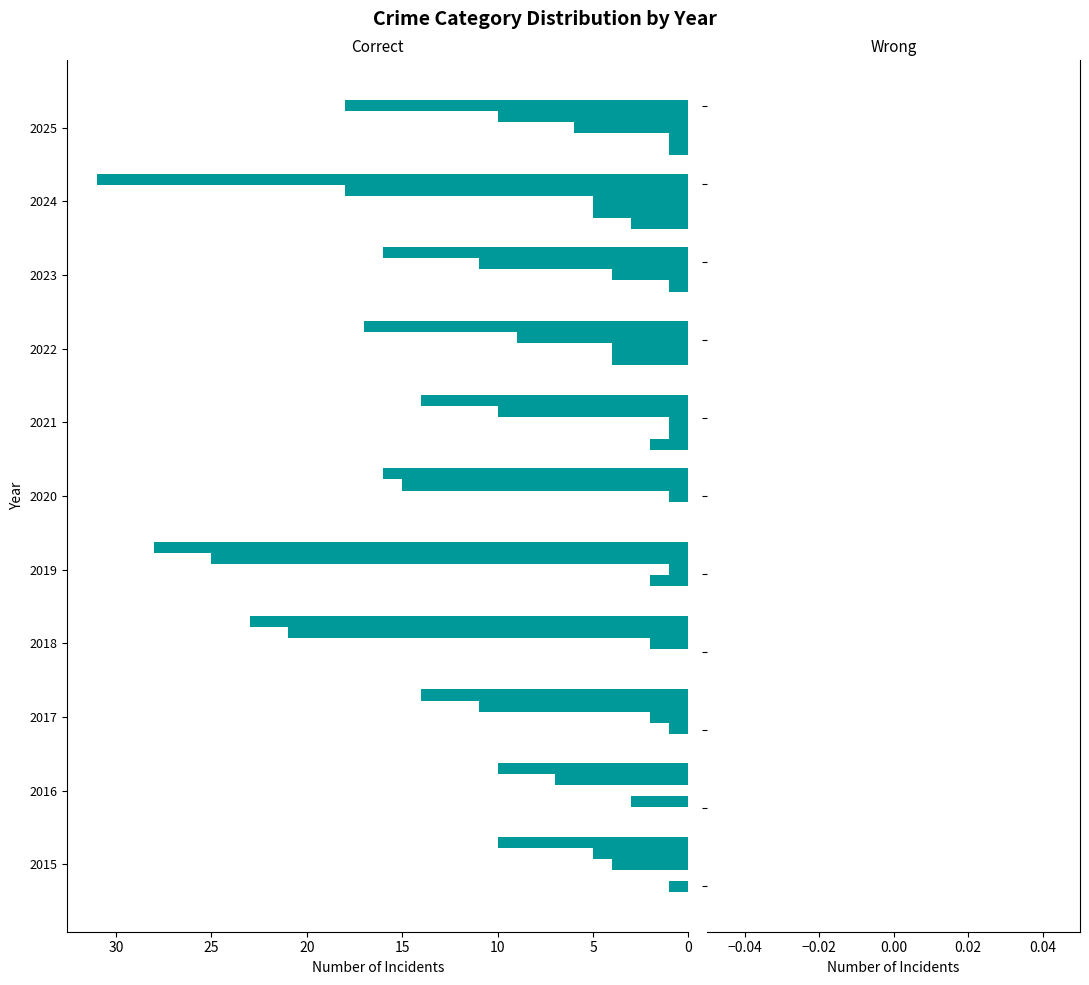

How many series are shown in this chart?

5